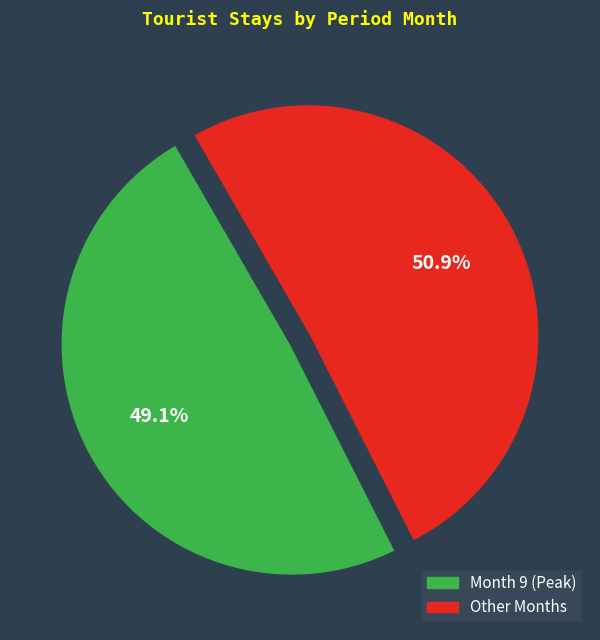

What is the smallest slice in the pie chart?

Month 9 (Peak)